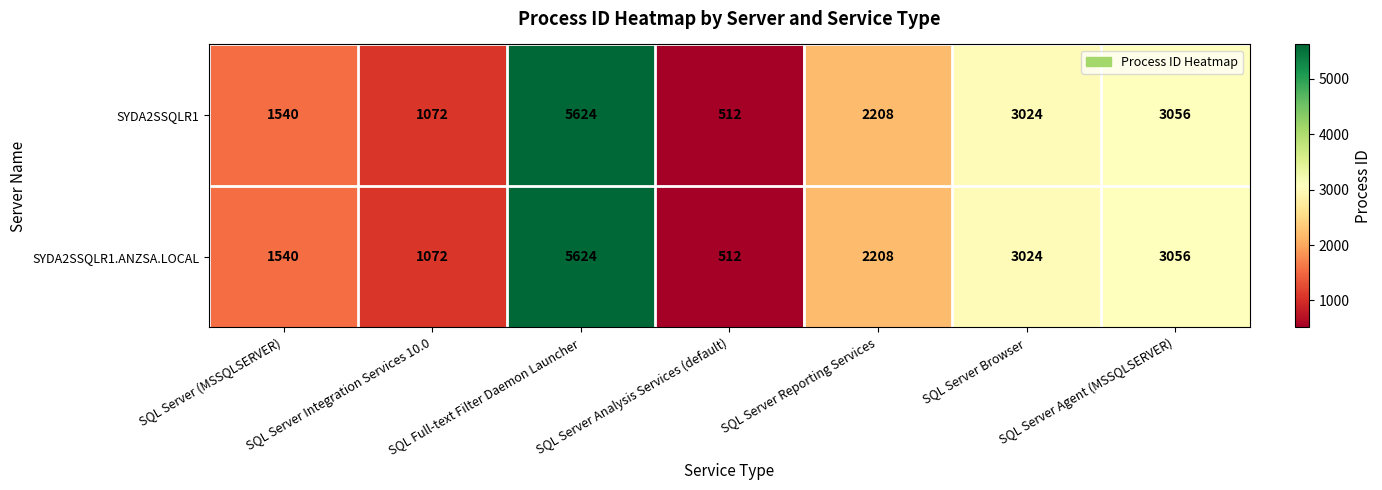

What is the sum of all SYDA2SSQLR1 values?

17036